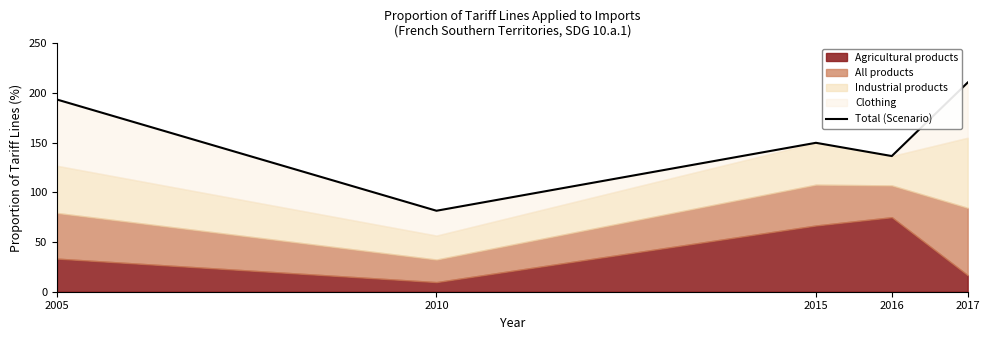

List the labels in order of value, smallest first.

2010, 2016, 2015, 2005, 2017